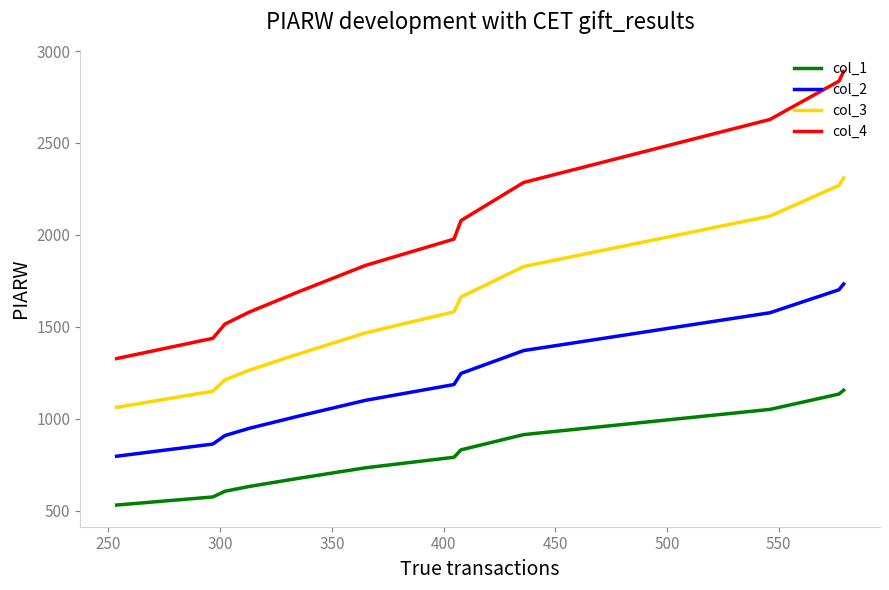

What is the minimum value shown in the chart?

531.1